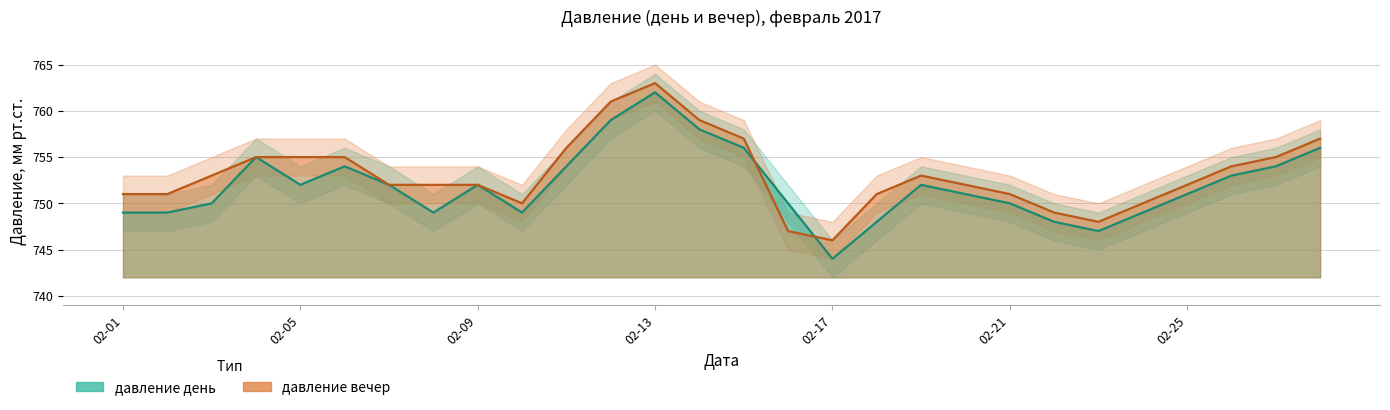

Count the number of categories in the chart.

28